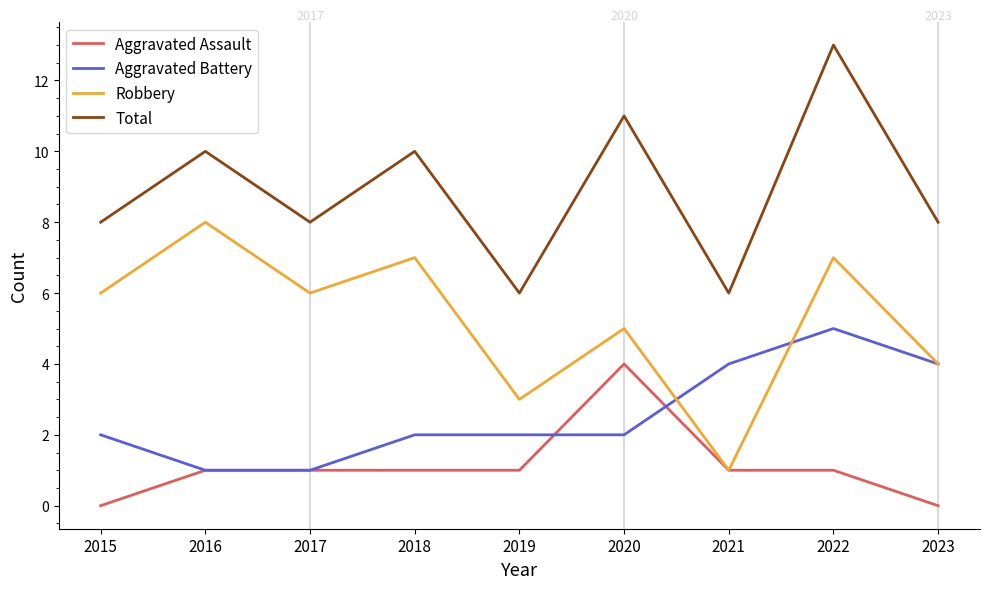

At which category is the sum across all series the highest?

2022